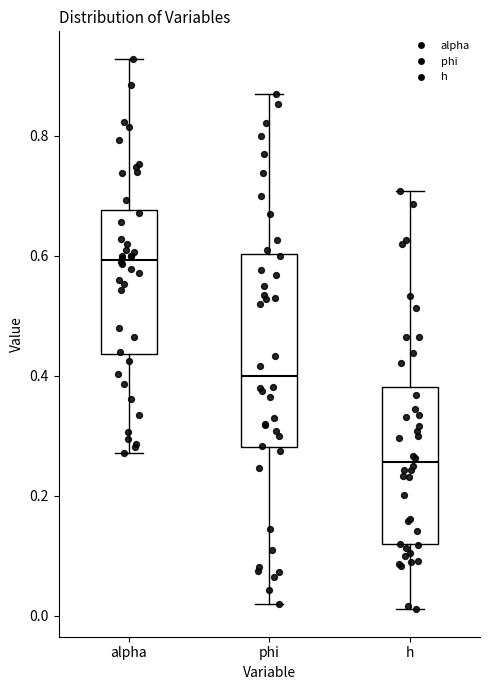

Reading left to right, read every box against the y-axis: the position of its median line, the range the box covers, and the ends of its whiskers. The values are not printed on the chart, so give them approximately, as read against the axis.

alpha: median 0.60, box 0.44 to 0.68, whiskers 0.28 to 0.92
phi: median 0.40, box 0.28 to 0.60, whiskers 0.02 to 0.86
h: median 0.26, box 0.12 to 0.38, whiskers 0.02 to 0.70